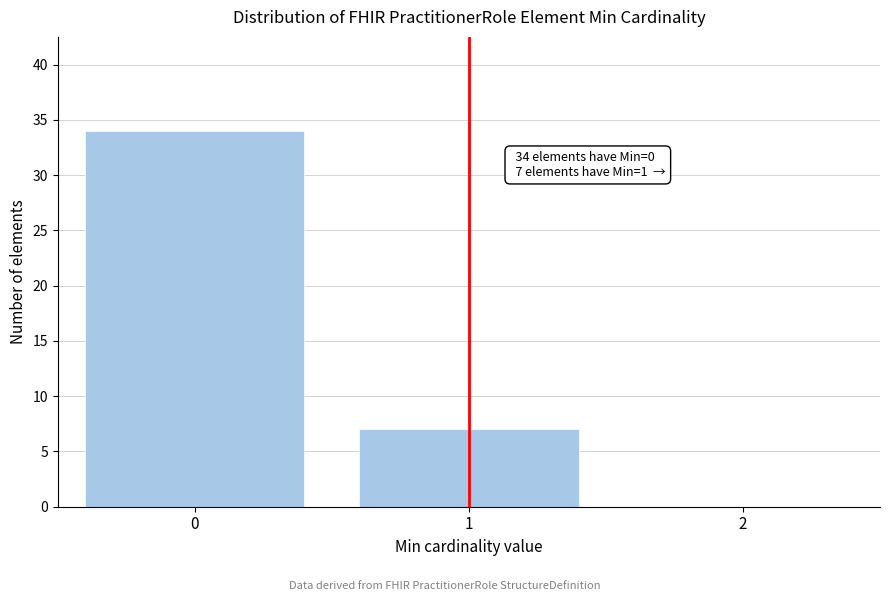

Reading left to right, what are all the values shown in this chart?

0=34	1=7	2=0